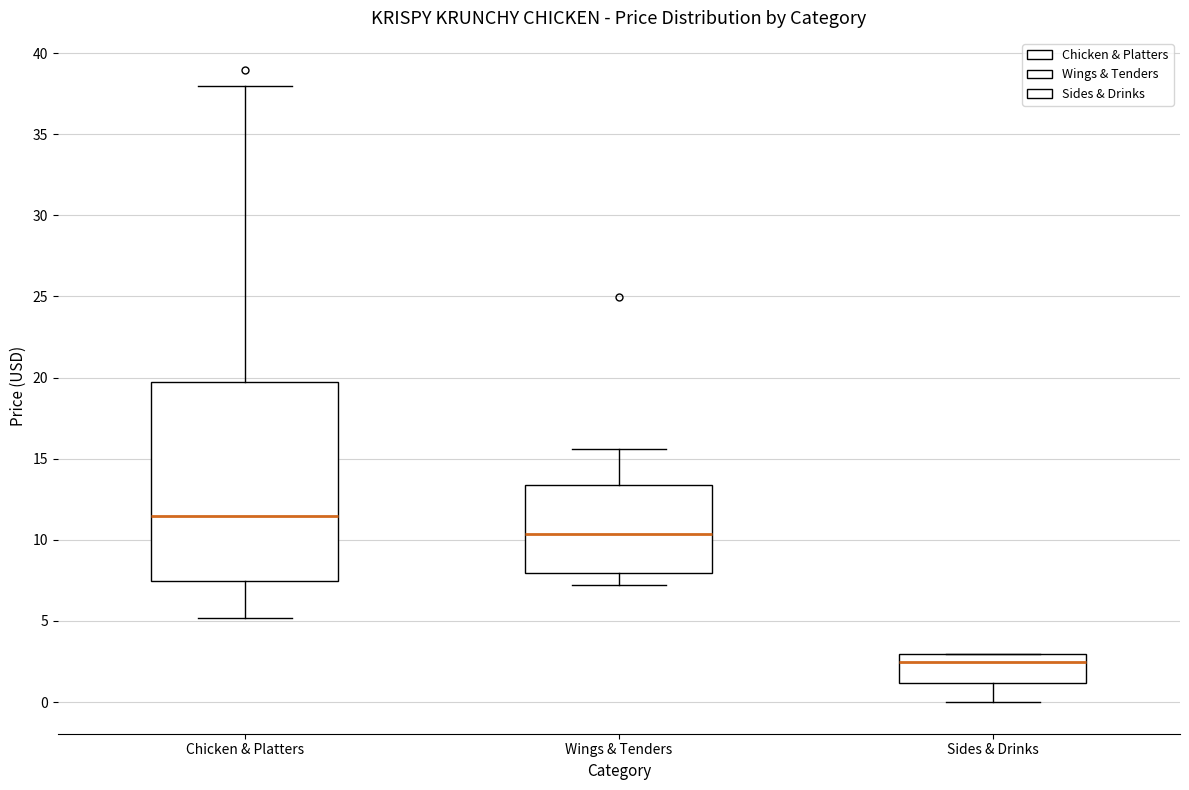

Reading left to right, read every box against the y-axis: the position of its median line, the range the box covers, and the ends of its whiskers. The values are not printed on the chart, so give them approximately, as read against the axis.

Chicken & Platters: median 11.5, box 7.5 to 19.5, whiskers 5.0 to 38.0
Wings & Tenders: median 10.5, box 8.0 to 13.5, whiskers 7.0 to 15.5
Sides & Drinks: median 2.5, box 1.0 to 3.0, whiskers 0.0 to 3.0